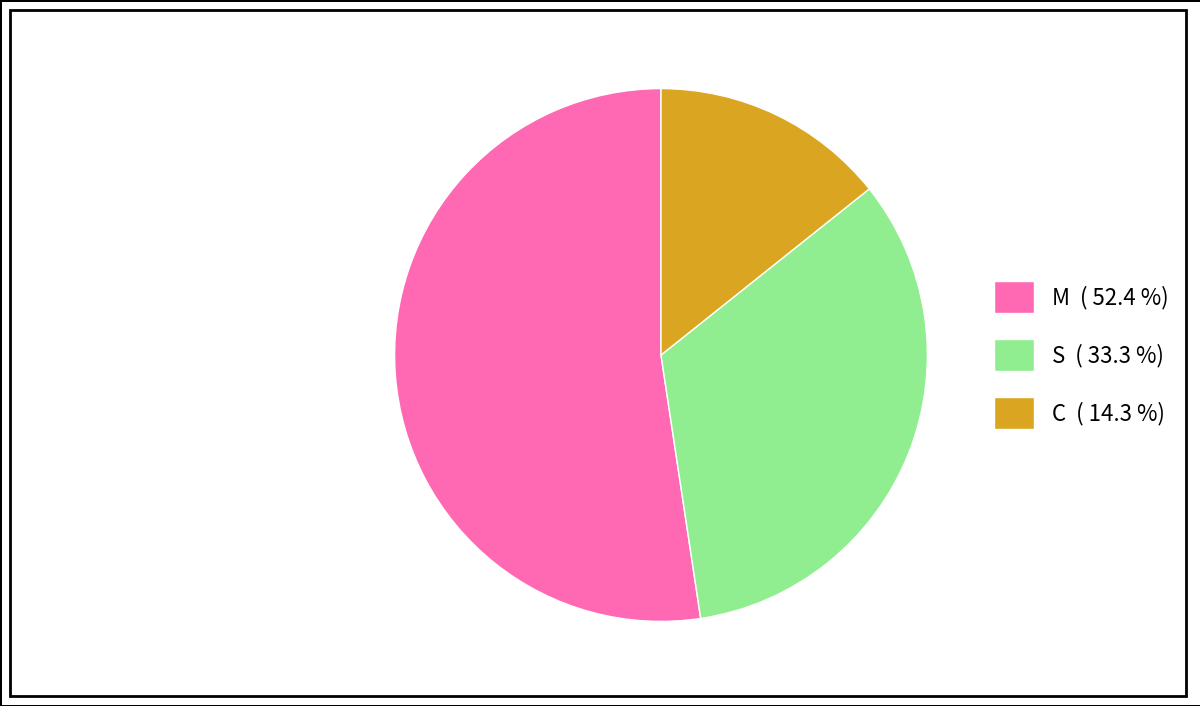

What is the ratio of the value at C to the value at M?

0.3